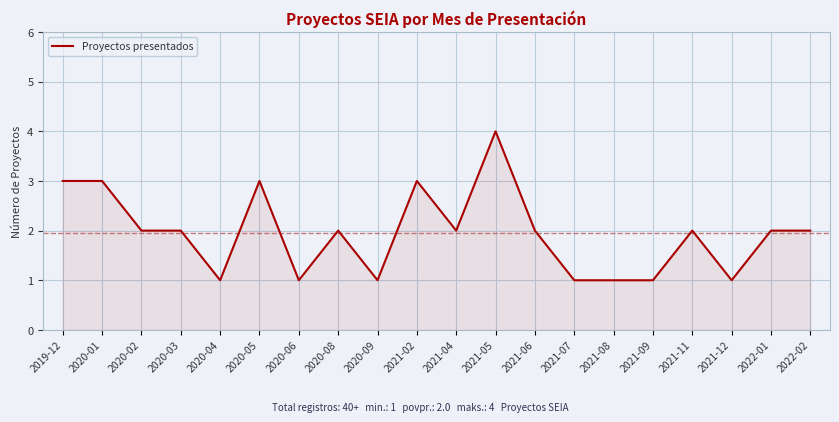

Reading left to right, transcribe all the data shown in this chart.

2019-12=3	2020-01=3	2020-02=2	2020-03=2	2020-04=1	2020-05=3	2020-06=1	2020-08=2	2020-09=1	2021-02=3	2021-04=2	2021-05=4	2021-06=2	2021-07=1	2021-08=1	2021-09=1	2021-11=2	2021-12=1	2022-01=2	2022-02=2